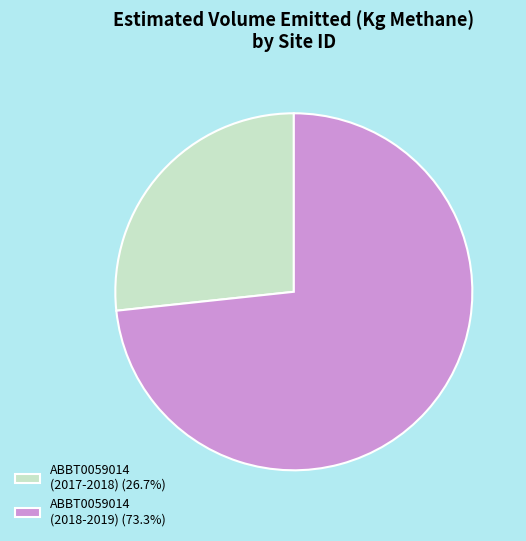

Is there a majority slice in this chart?

Yes